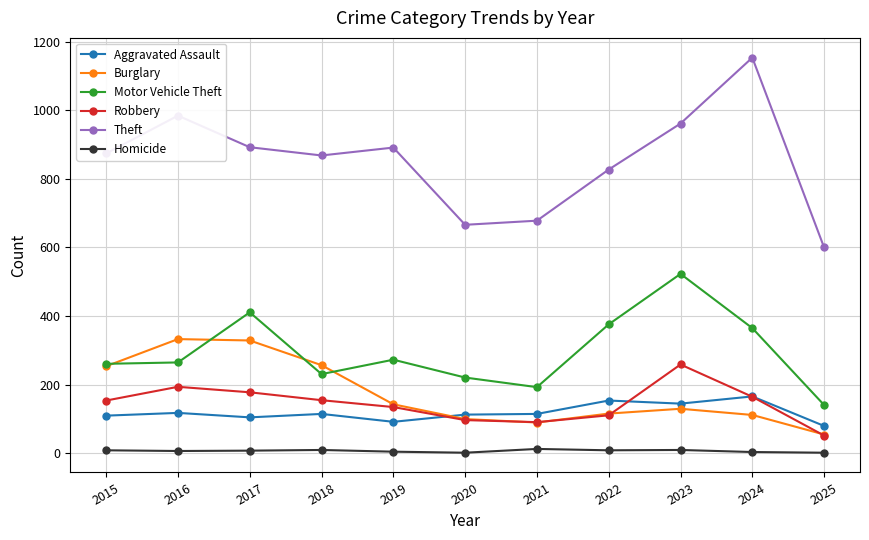

What are all the series names shown in the legend?

Aggravated Assault, Burglary, Motor Vehicle Theft, Robbery, Theft, Homicide